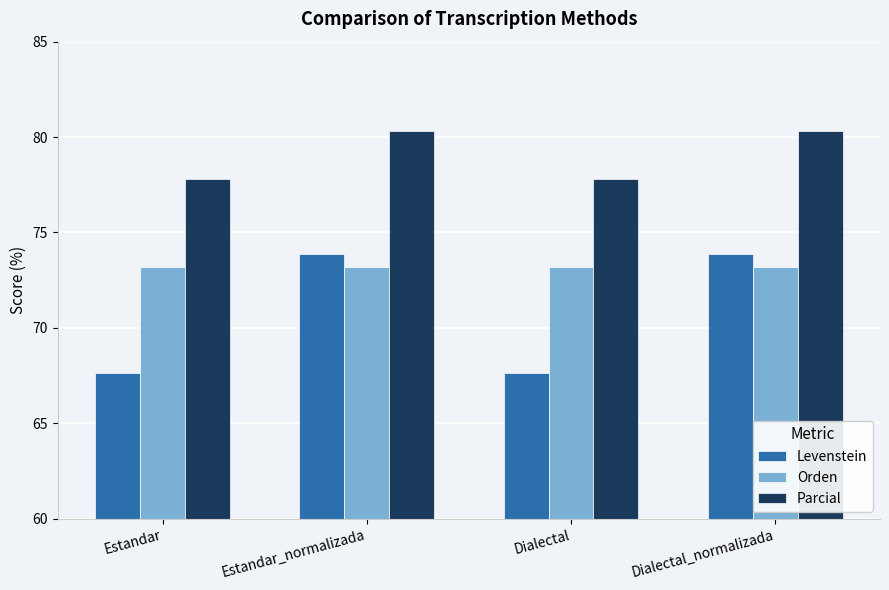

What is the approximate value of Parcial at Estandar?

77.8